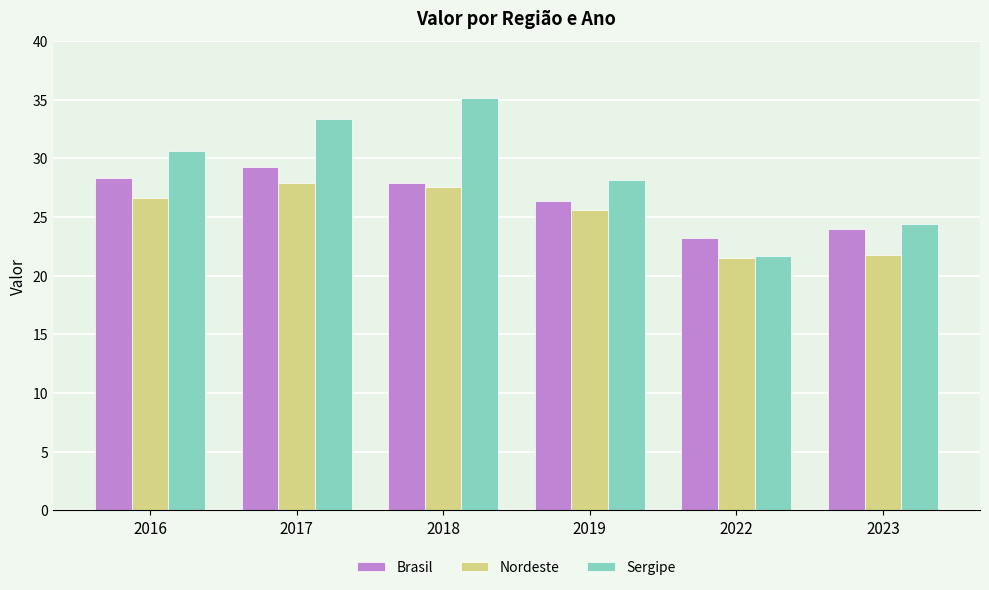

The Brasil series shows 35.1 at 2019. True or false?

False